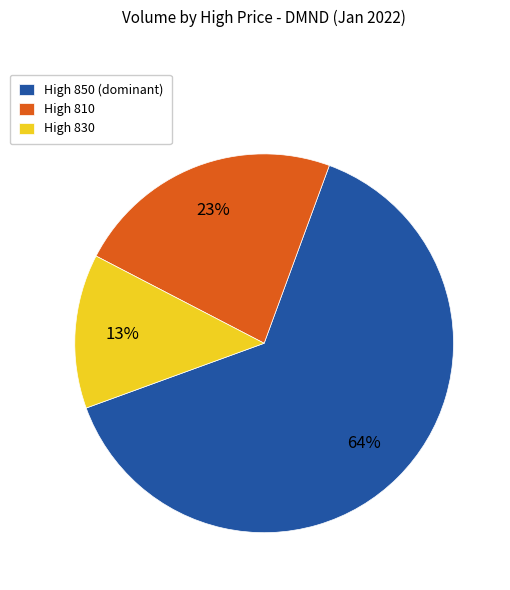

Which slice represents more than half of the pie?

High 850 (dominant)